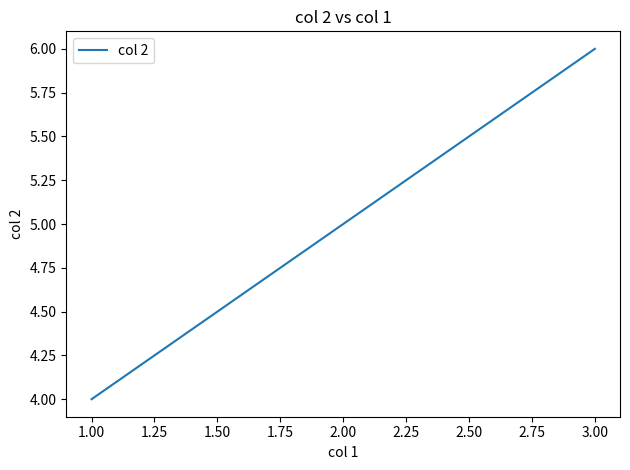

Reading left to right, what are all the values shown in this chart?

4	5	6